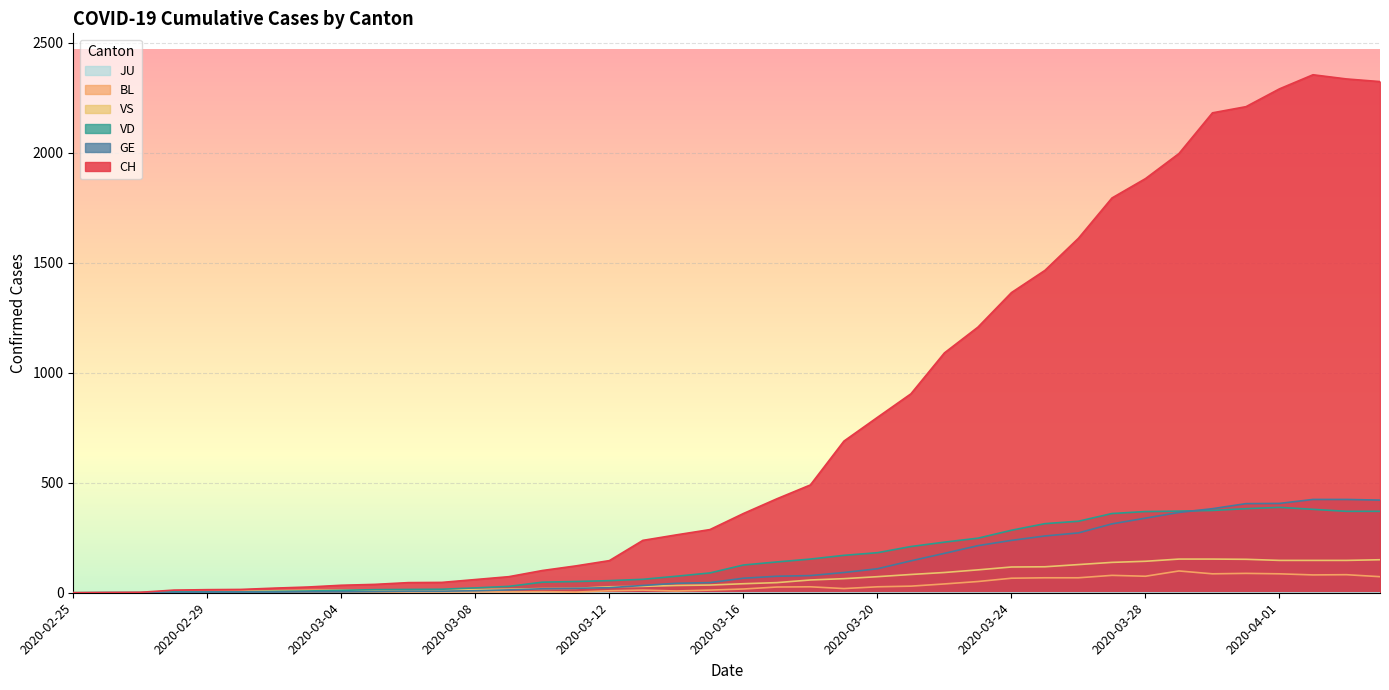

Between 2020-03-21 and 2020-04-02, which series saw the biggest shift?

CH